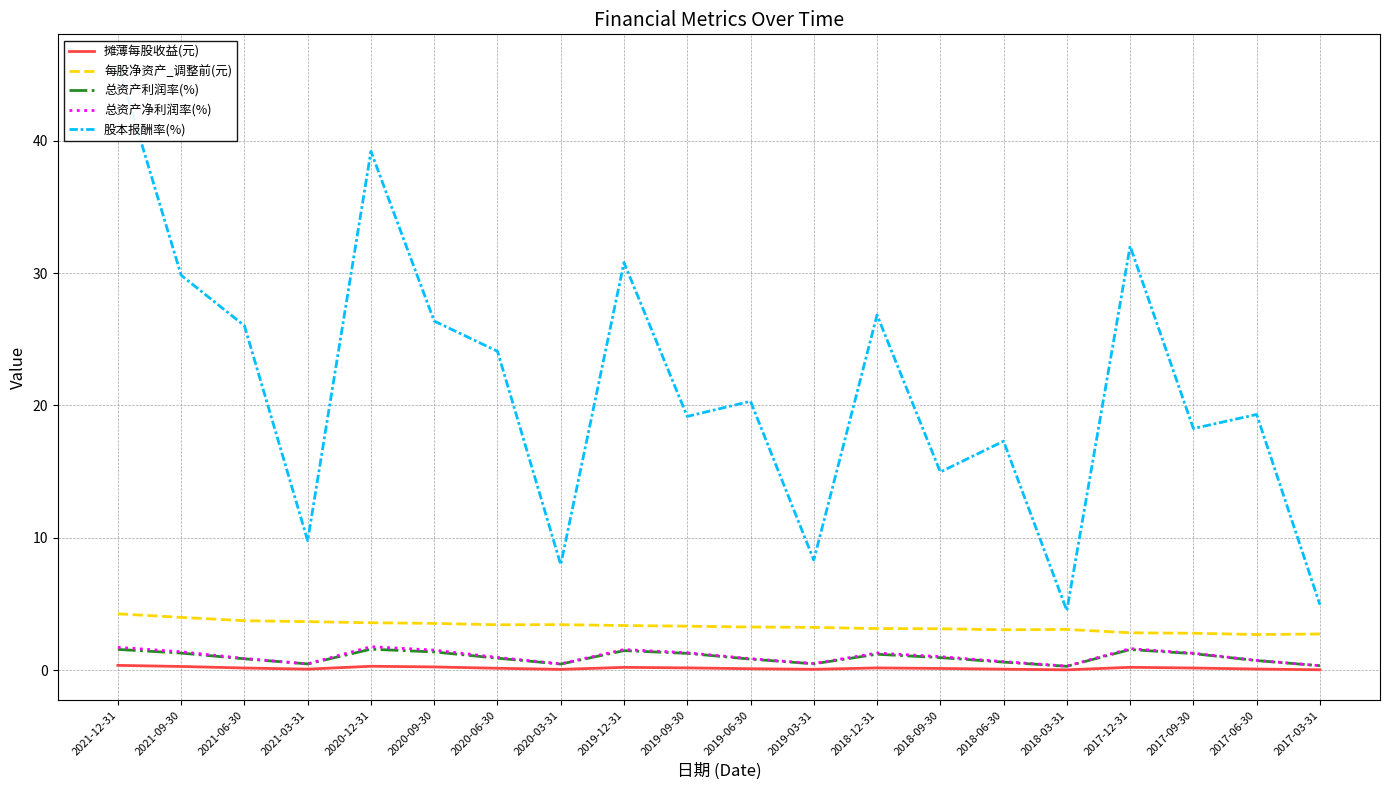

True or false: 总资产净利润率(%) and 股本报酬率(%) cross at least once.

False